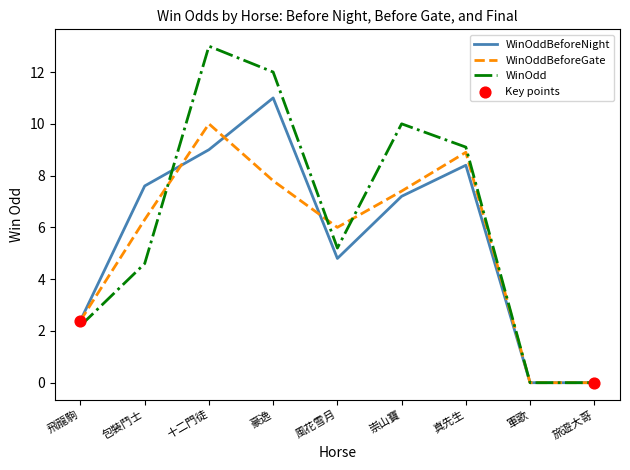

What is the total value across all series at 飛龍駒?

7.0